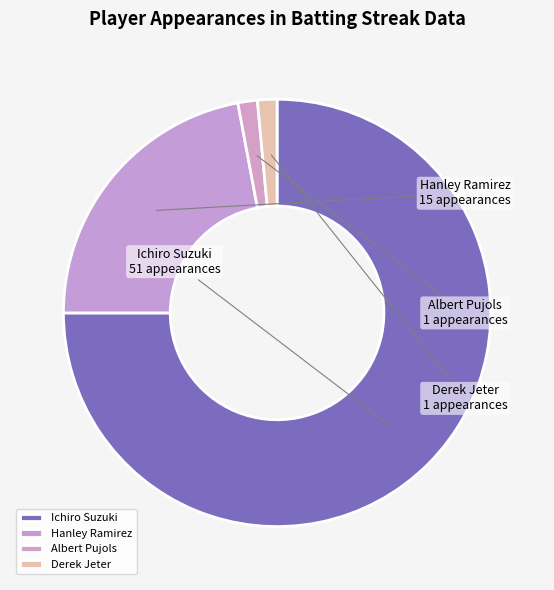

Which category has the biggest portion of the pie?

Ichiro Suzuki